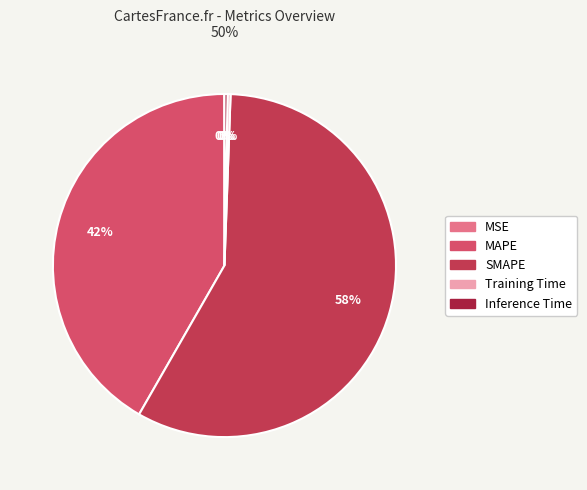

Does SMAPE account for over 50% of the chart?

Yes